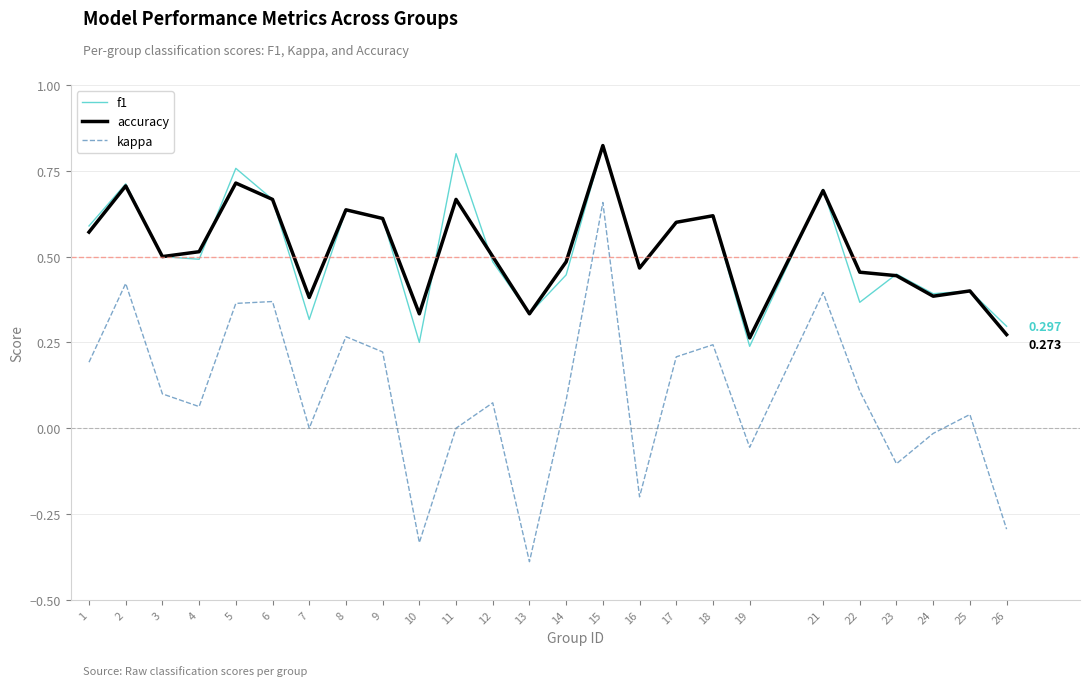

Where does the kappa series first go above 0?

1